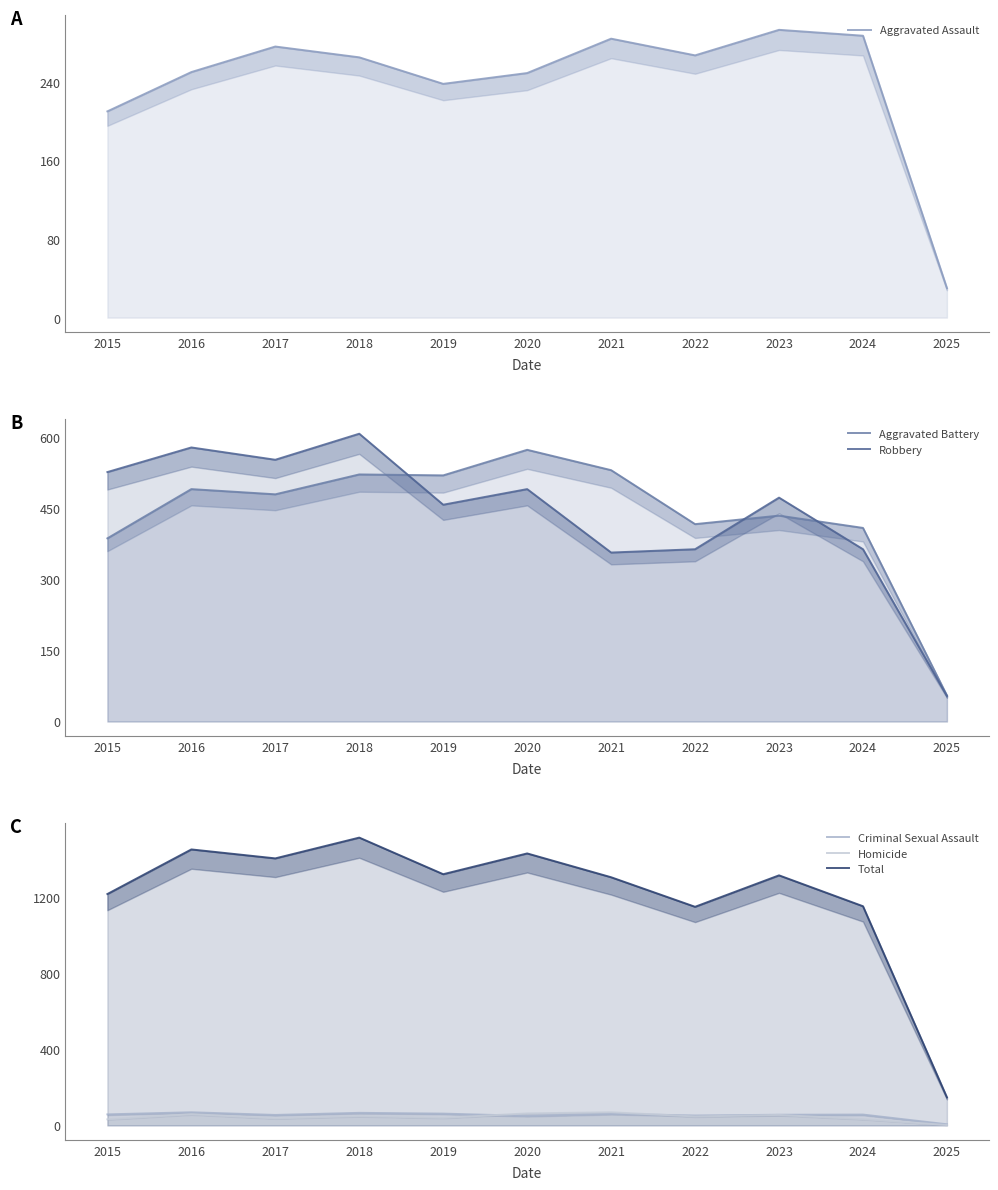

Which category has the lowest value across all series?

2025